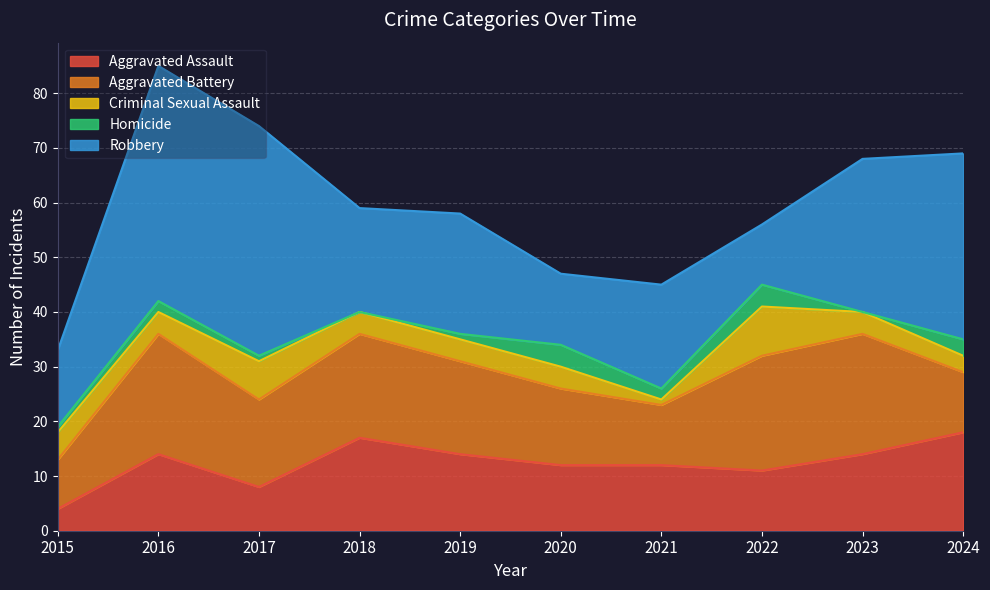

What is the total value across all series at 2021?

45